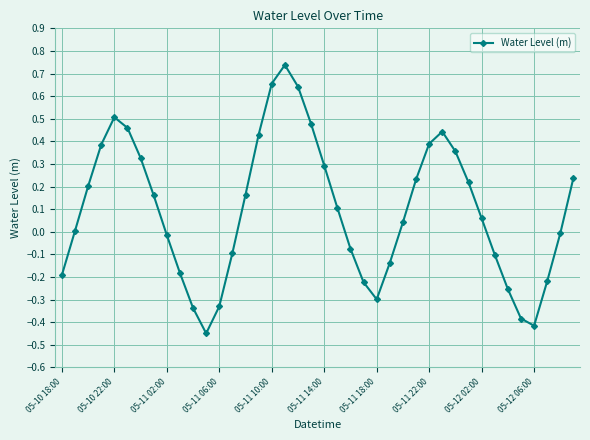

What is the difference between the maximum and minimum values?

1.2